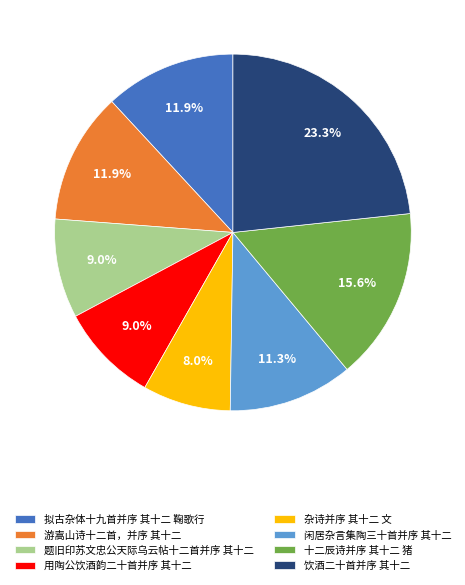

Count the number of slices in the pie.

8